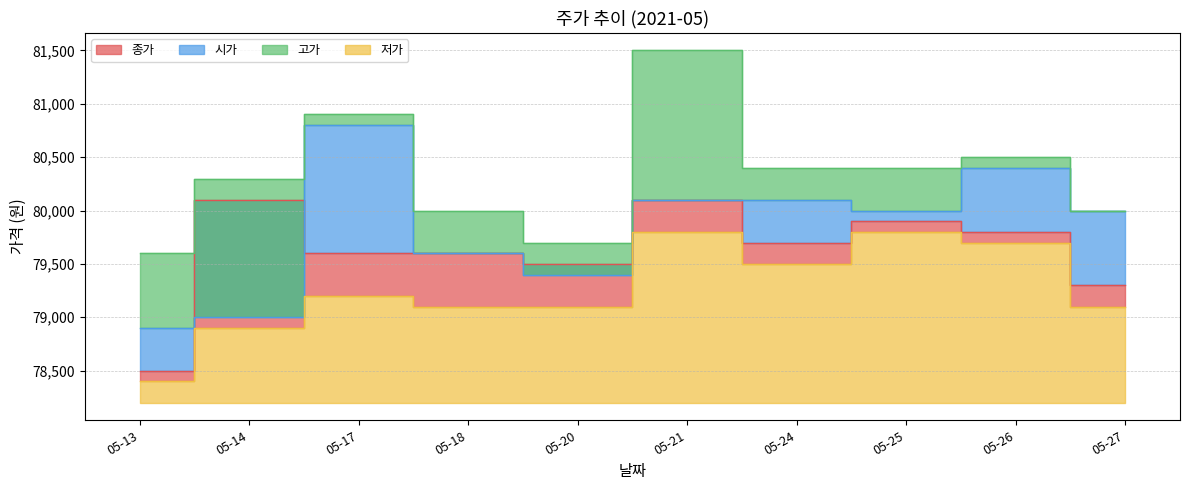

At which category is the sum across all series the highest?

05-21